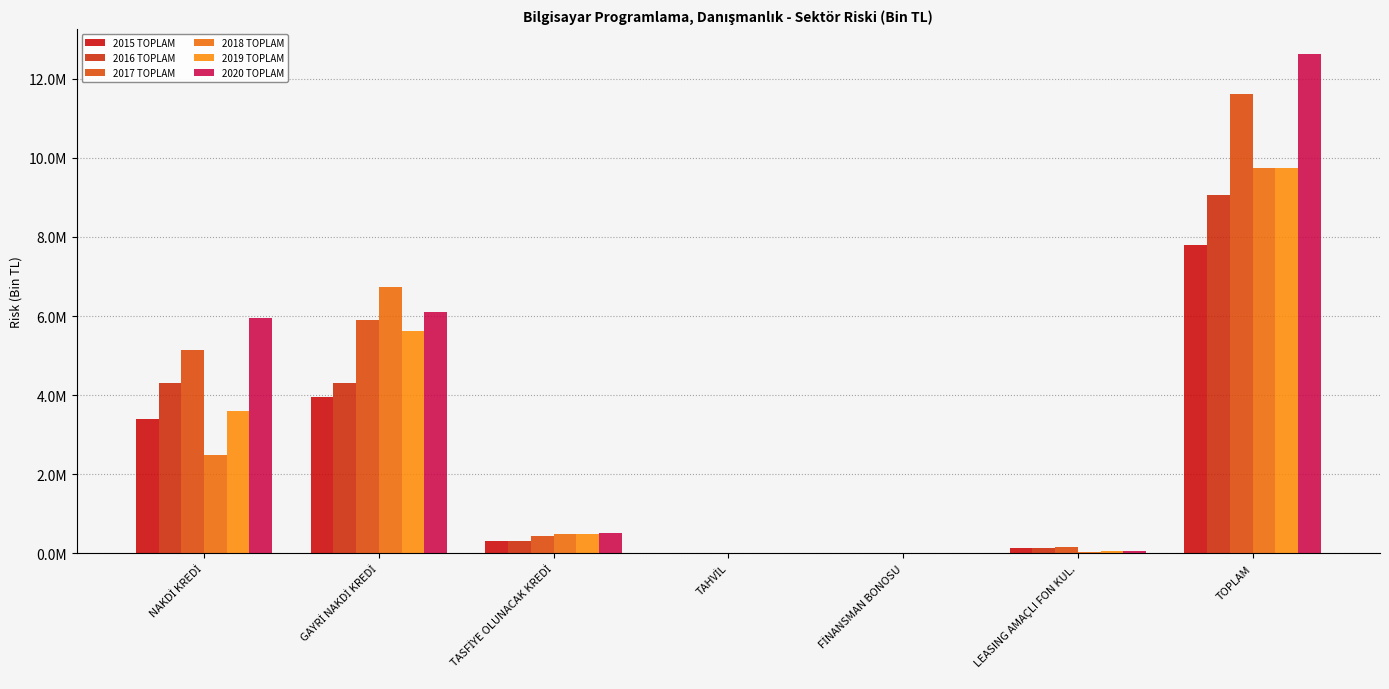

What are all the series names shown in the legend?

2015 TOPLAM, 2016 TOPLAM, 2017 TOPLAM, 2018 TOPLAM, 2019 TOPLAM, 2020 TOPLAM